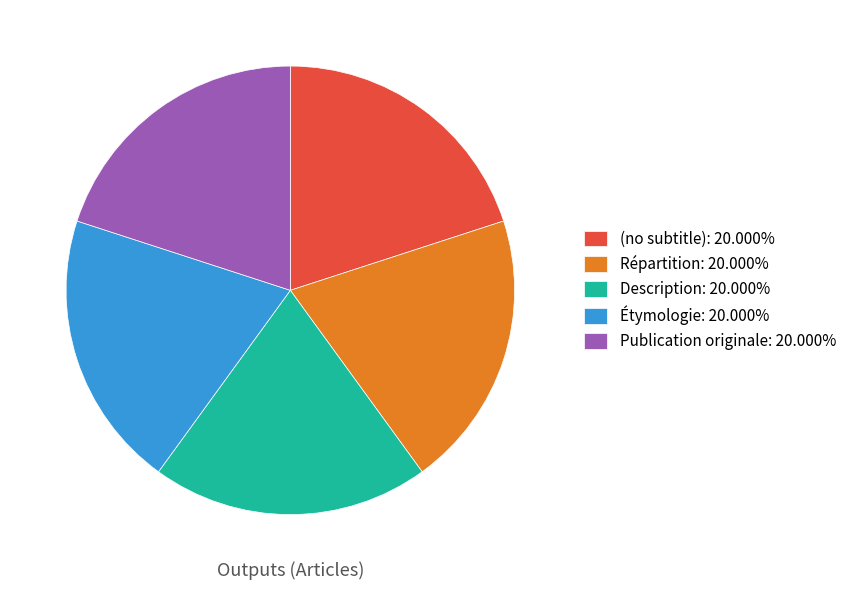

Is the sum of Publication originale: 20.000% and (no subtitle): 20.000% greater than half?

No